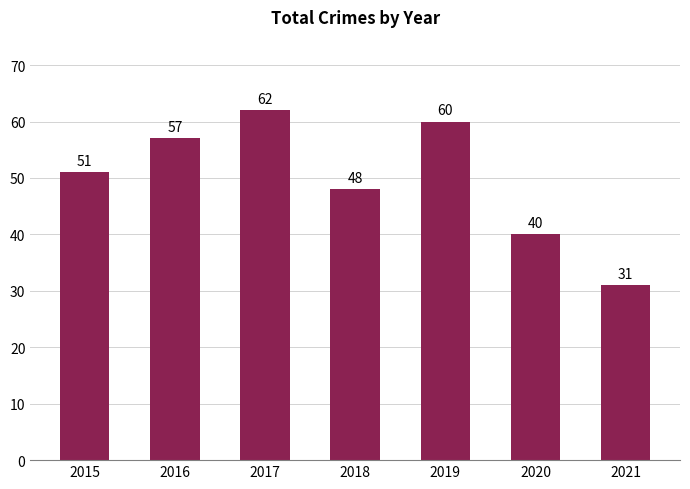

Reading left to right, what are all the values shown in this chart?

2015=51	2016=57	2017=62	2018=48	2019=60	2020=40	2021=31